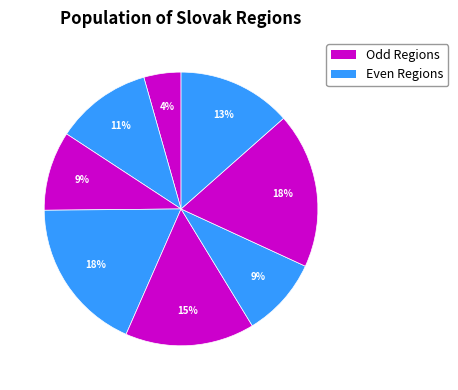

How many slices are in this pie chart?

8